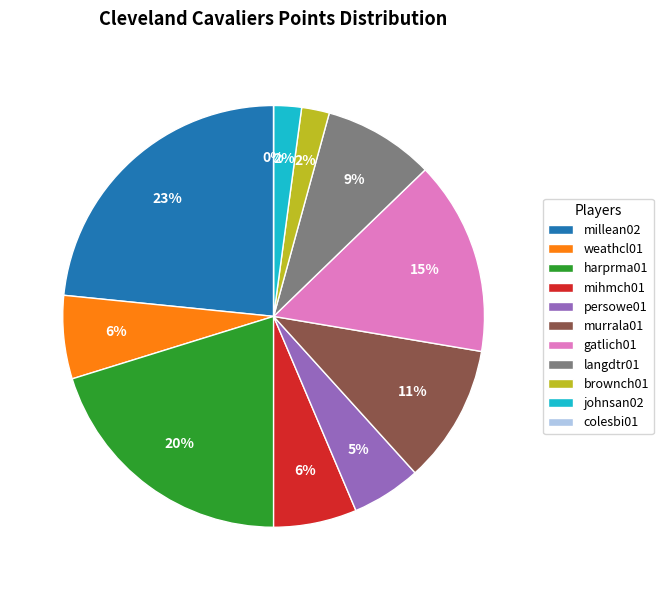

What is the ratio of the value at mihmch01 to the value at murrala01?

0.6